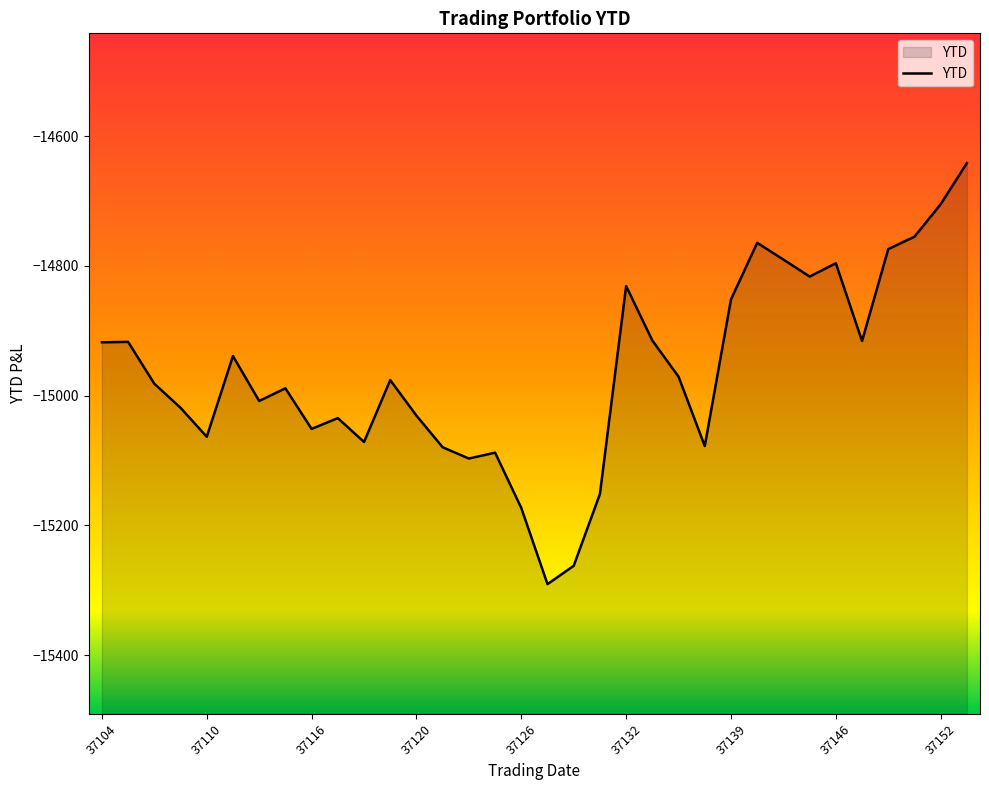

What is the smallest value displayed?

-15290.6